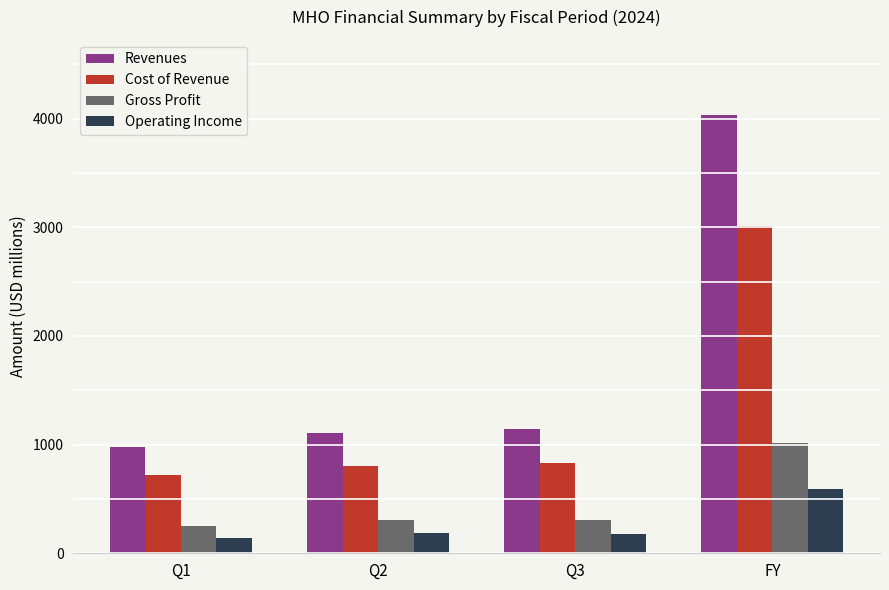

At FY, list the series in order from largest to smallest.

Revenues, Cost of Revenue, Gross Profit, Operating Income